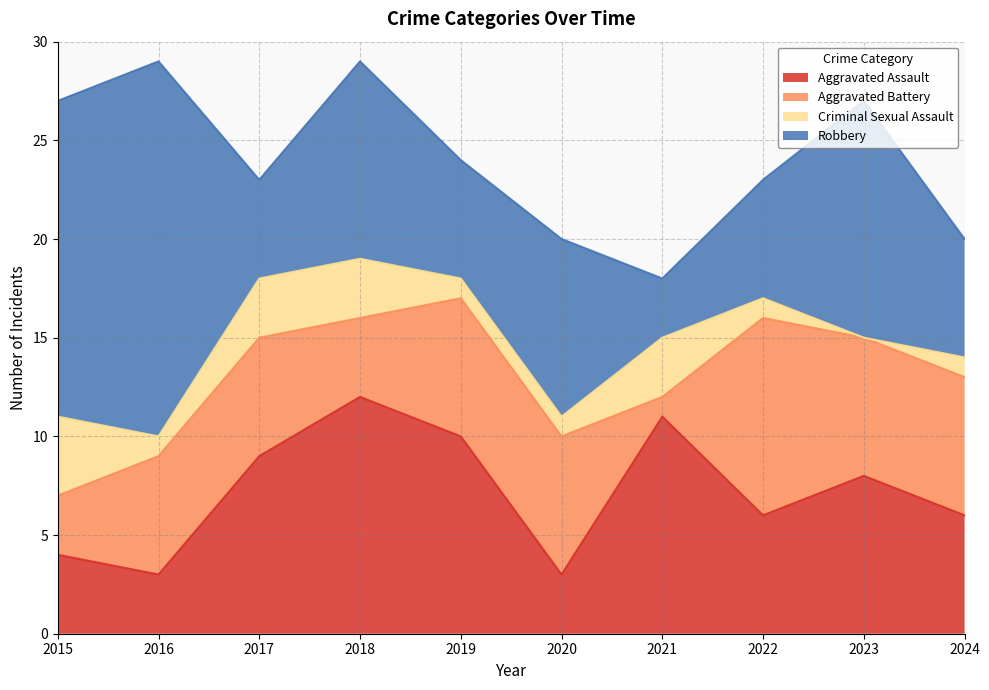

List the series in order of their overall mean, highest first.

Robbery, Aggravated Assault, Aggravated Battery, Criminal Sexual Assault